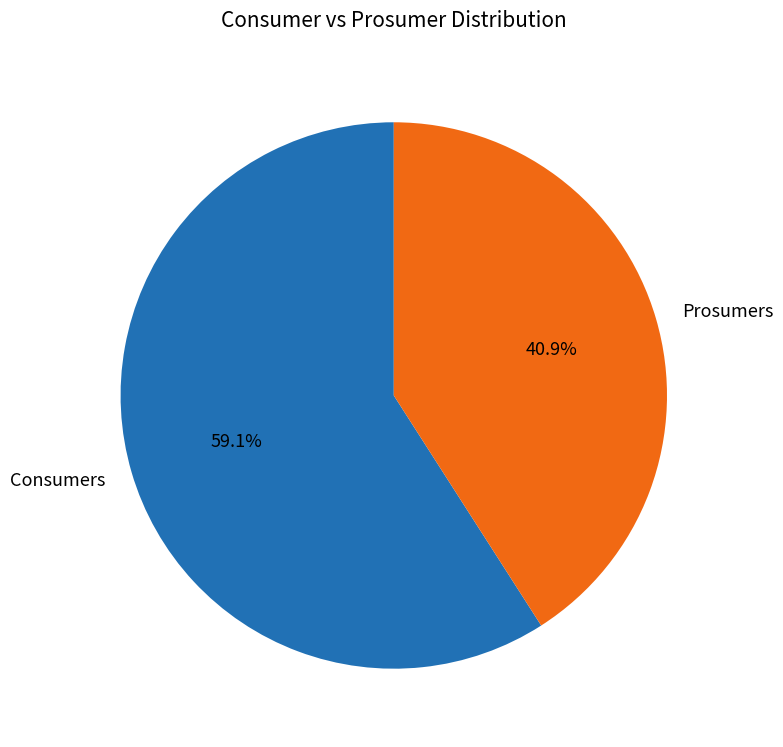

To the nearest percent, what is the difference between the largest and smallest slice percentages?

18%